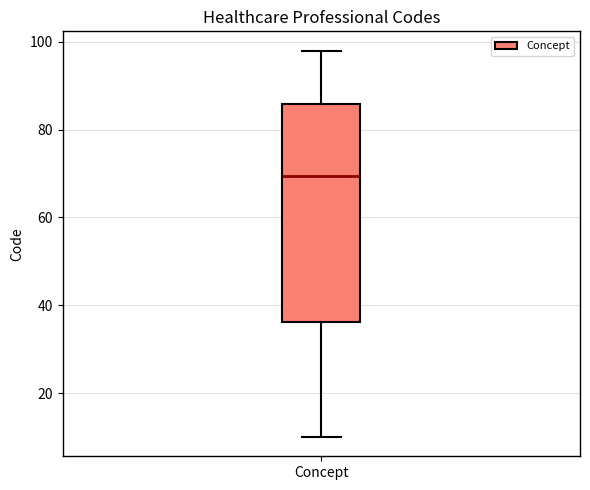

Transcribe this box plot: give where the median line is, the range the box spans, and where the two whiskers end, as read against the y-axis. The values are not printed on the chart, so give them approximately, as read against the axis.

median 70, box 36 to 86, whiskers 10 to 98